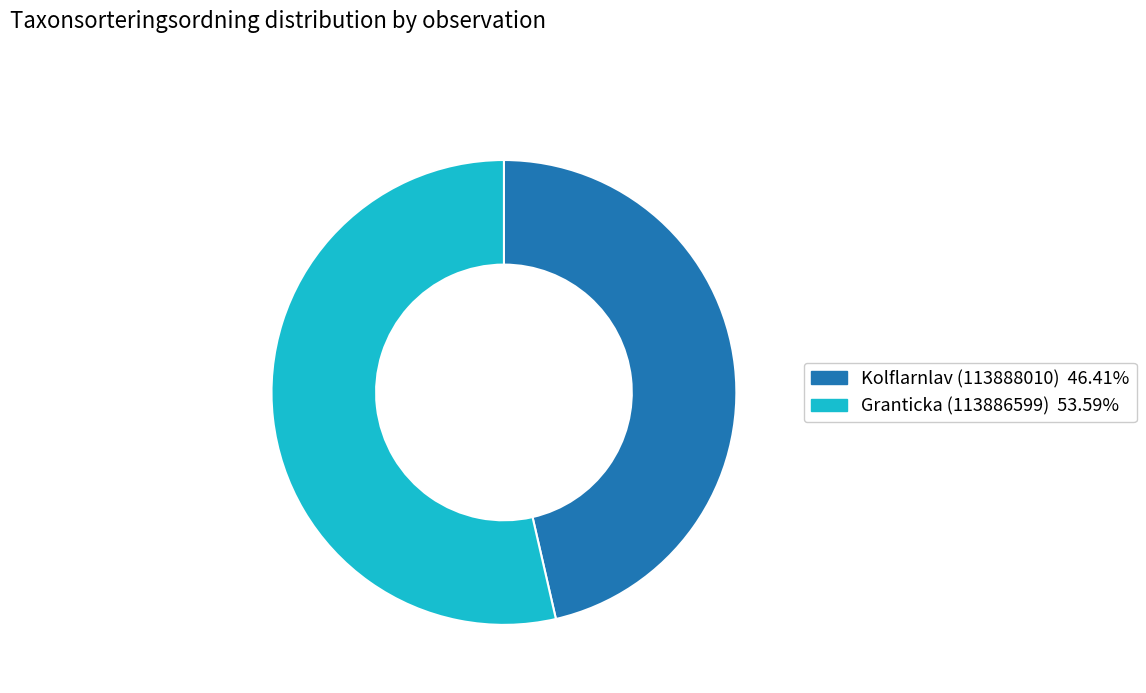

How many slices are in this pie chart?

2